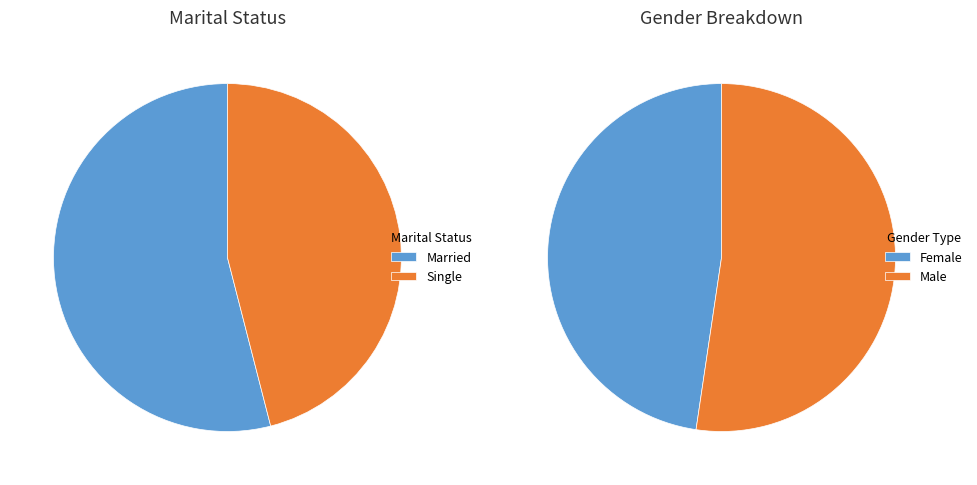

To the nearest percent, what is the difference between the largest and smallest slice percentages?

8%